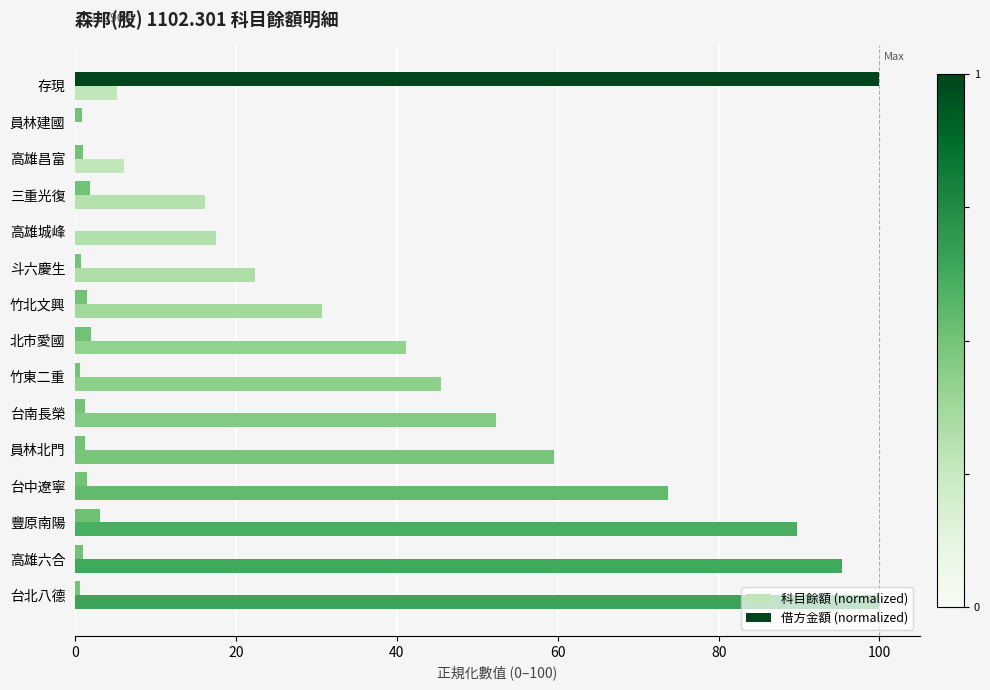

Between 竹北文興 and 高雄六合, which series saw the biggest shift?

科目餘額 (normalized)